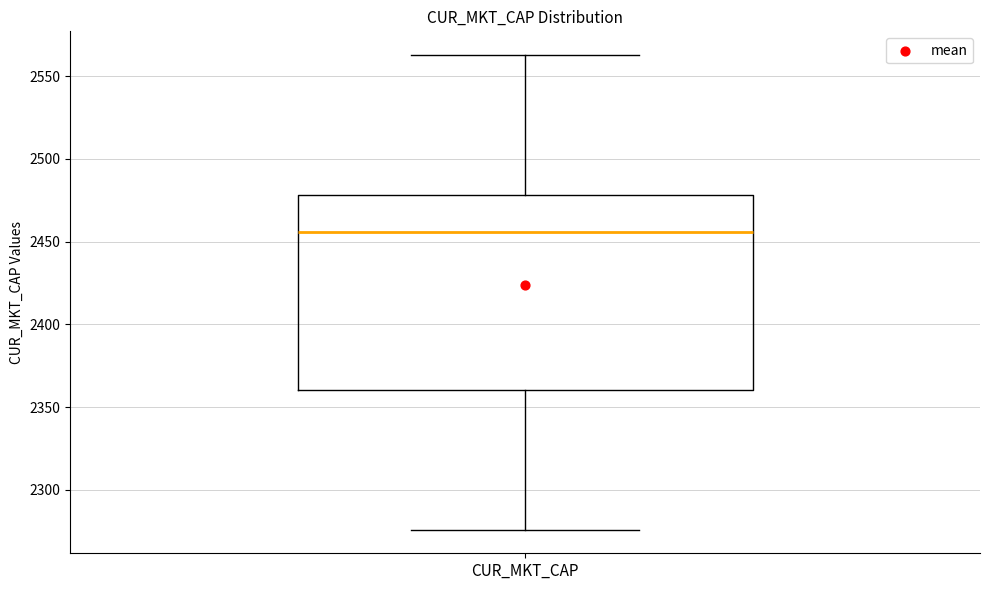

Where is the lower edge of the box for CUR_MKT_CAP on the y-axis? The values are not printed on the chart, so give them approximately, as read against the axis.

2360